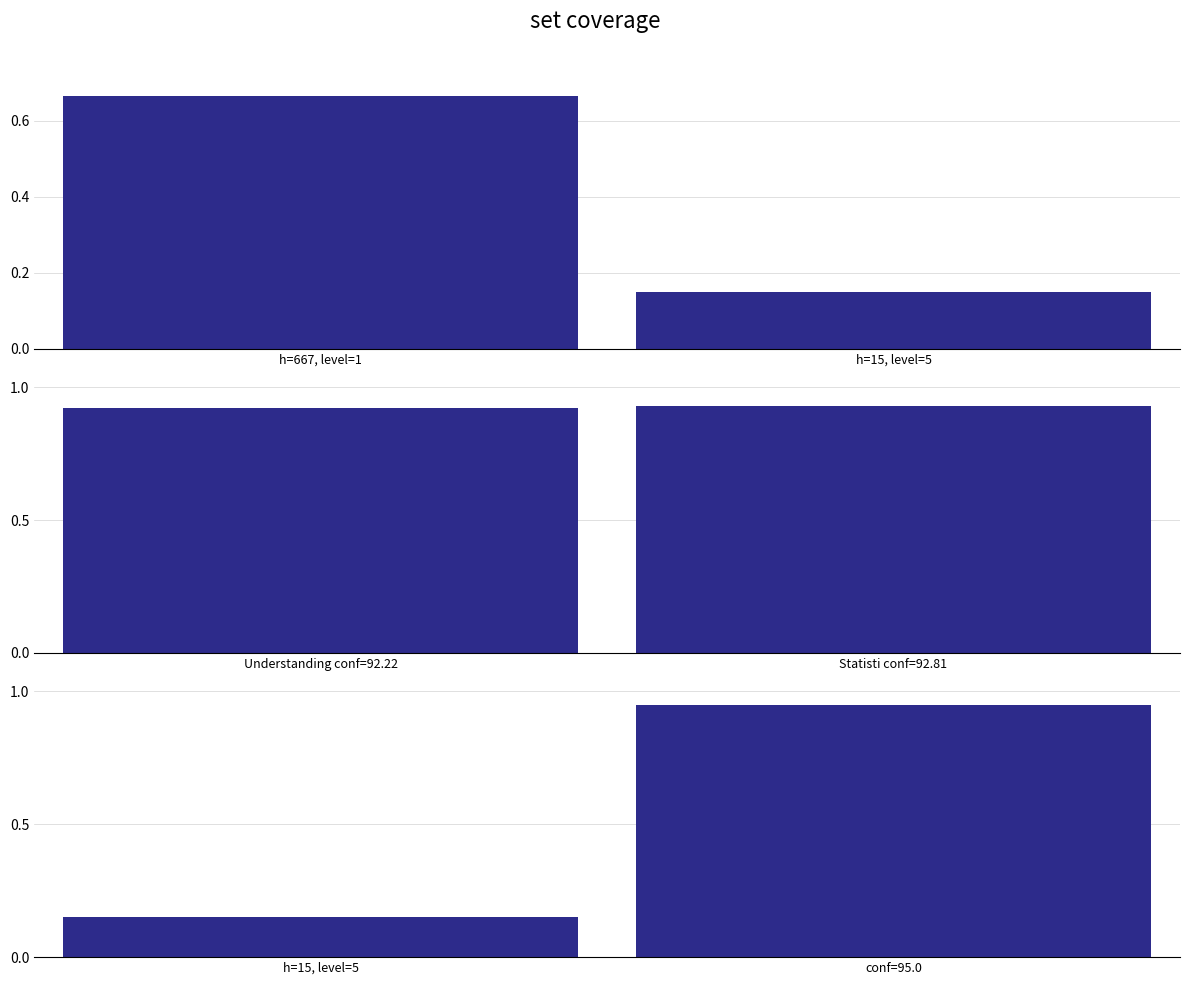

Reading left to right, extract all data points from this chart.

group 1: 0.7	0.1
group 2: 0.9	0.9
group 3: 0.1	0.9